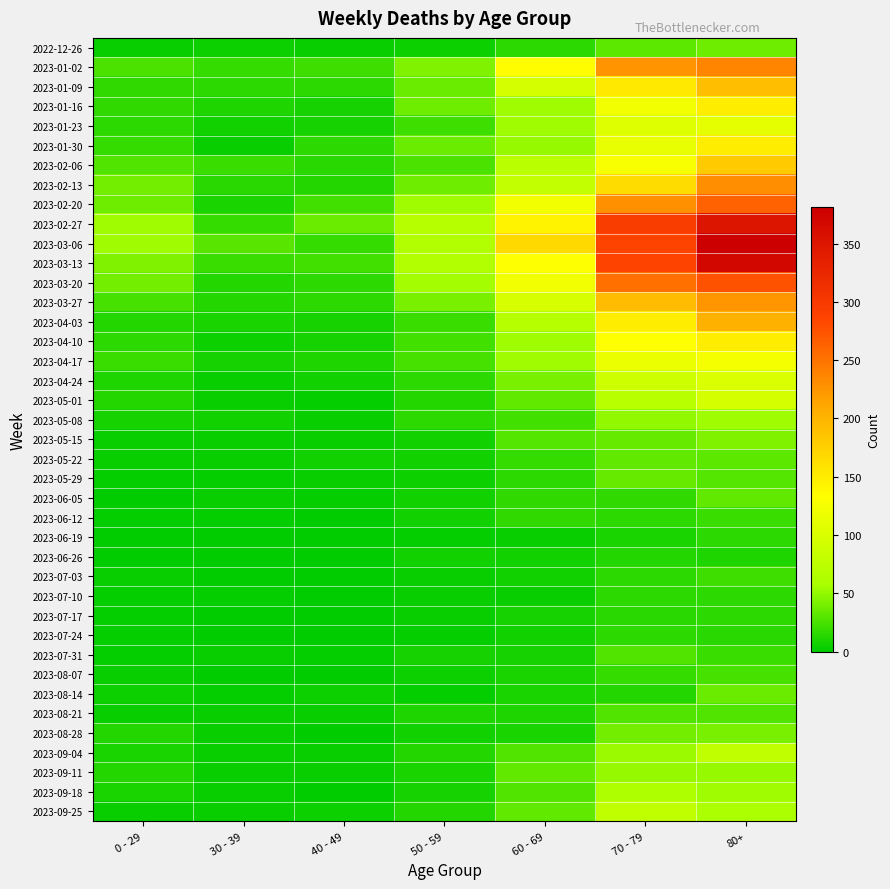

Count the number of categories in the chart.

7